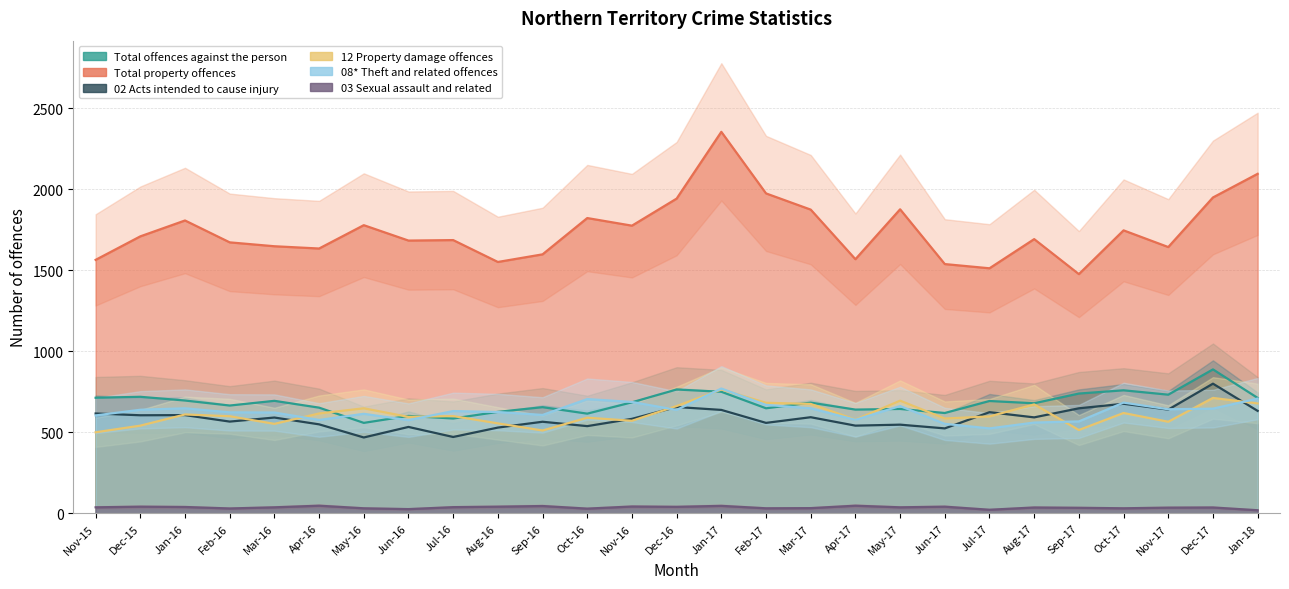

True or false: Total offences against the person and Total property offences intersect in this chart.

False